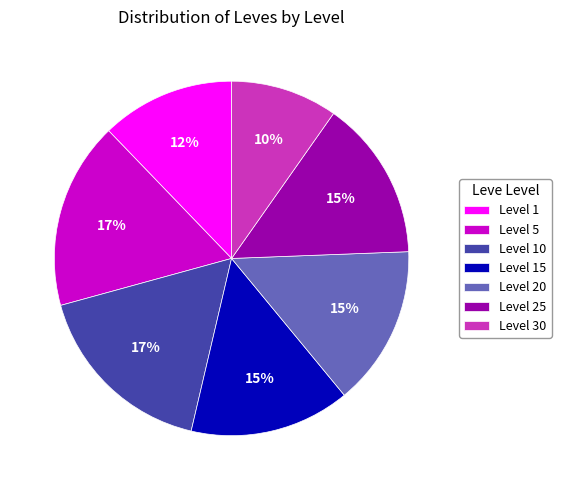

The Level 30 slice represents 10% of the pie. True or false?

True